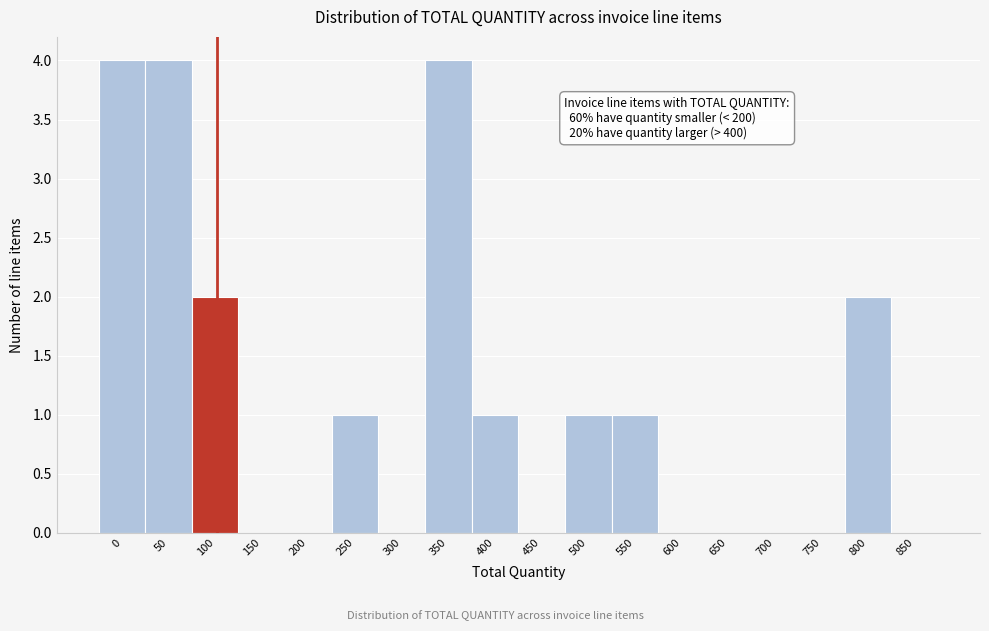

Reading left to right, what are all the values shown in this chart?

0=4	50=4	100=2	150=0	200=0	250=1	300=0	350=4	400=1	450=0	500=1	550=1	600=0	650=0	700=0	750=0	800=2	850=0